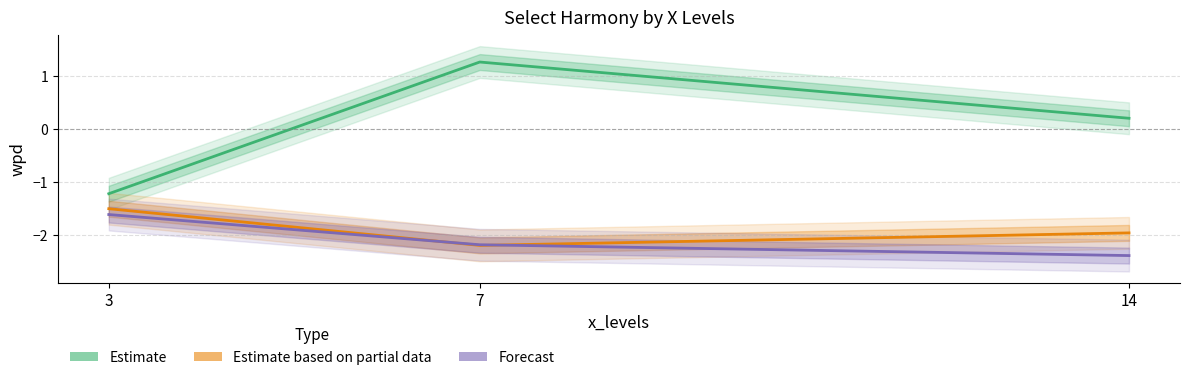

What is the average value of the Forecast series?

-2.1